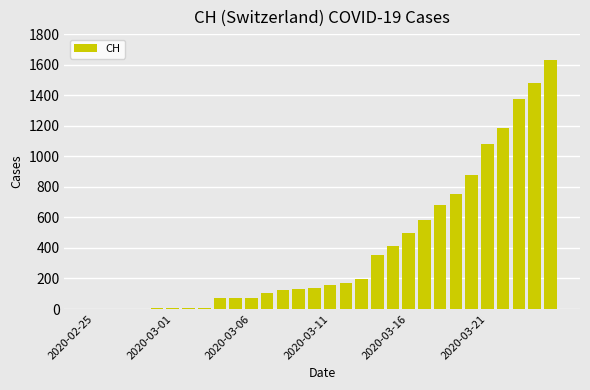

What is the maximum value shown in the chart?

1630